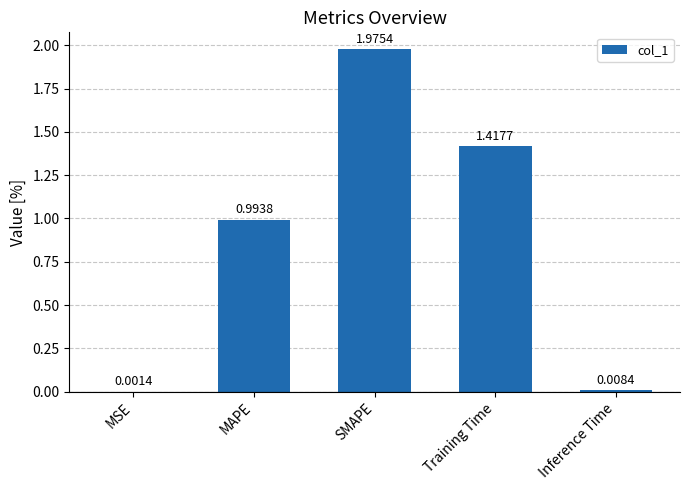

What is the change in value from MAPE to Inference Time?

-1.0